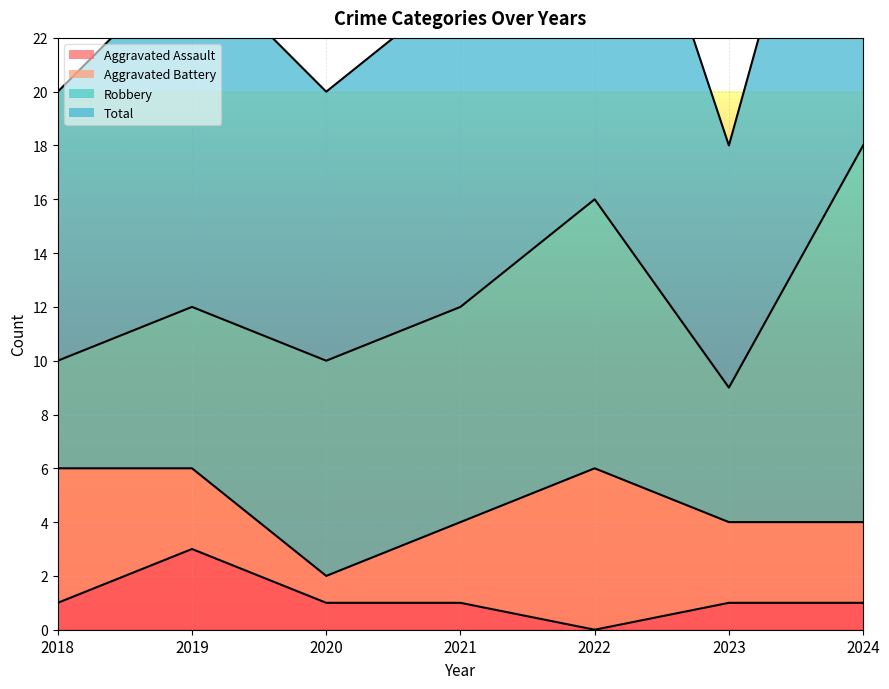

Which has a higher value, 2022 or 2024?

2024